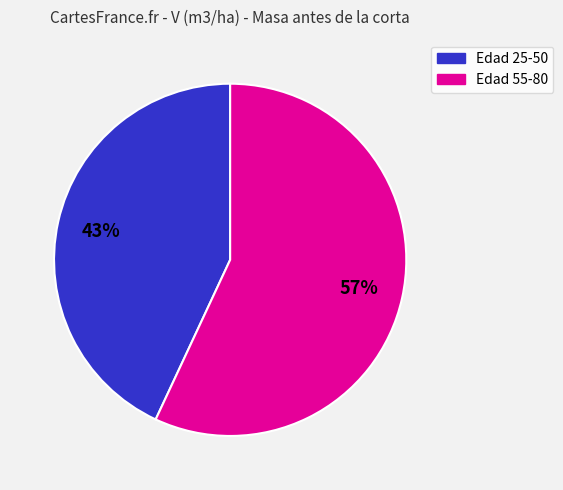

Is there a majority slice in this chart?

Yes